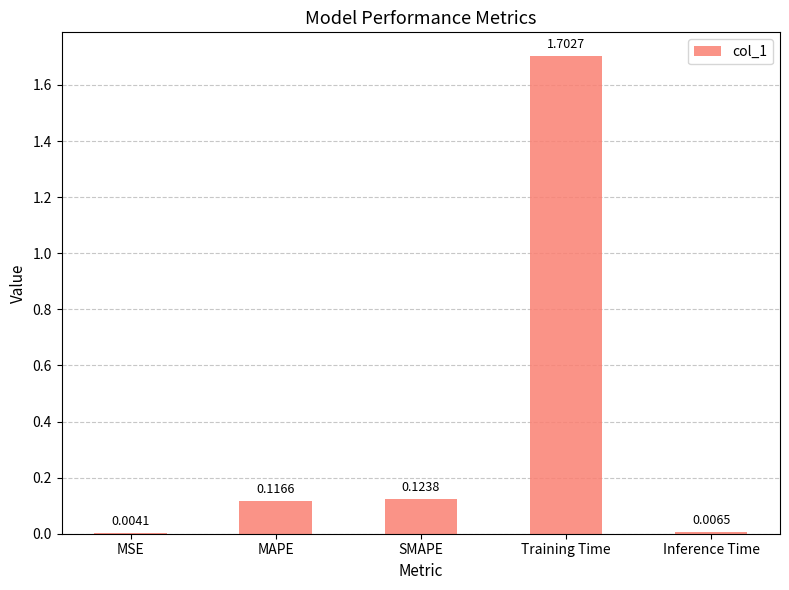

What is the change in value from MSE to MAPE?

+0.1